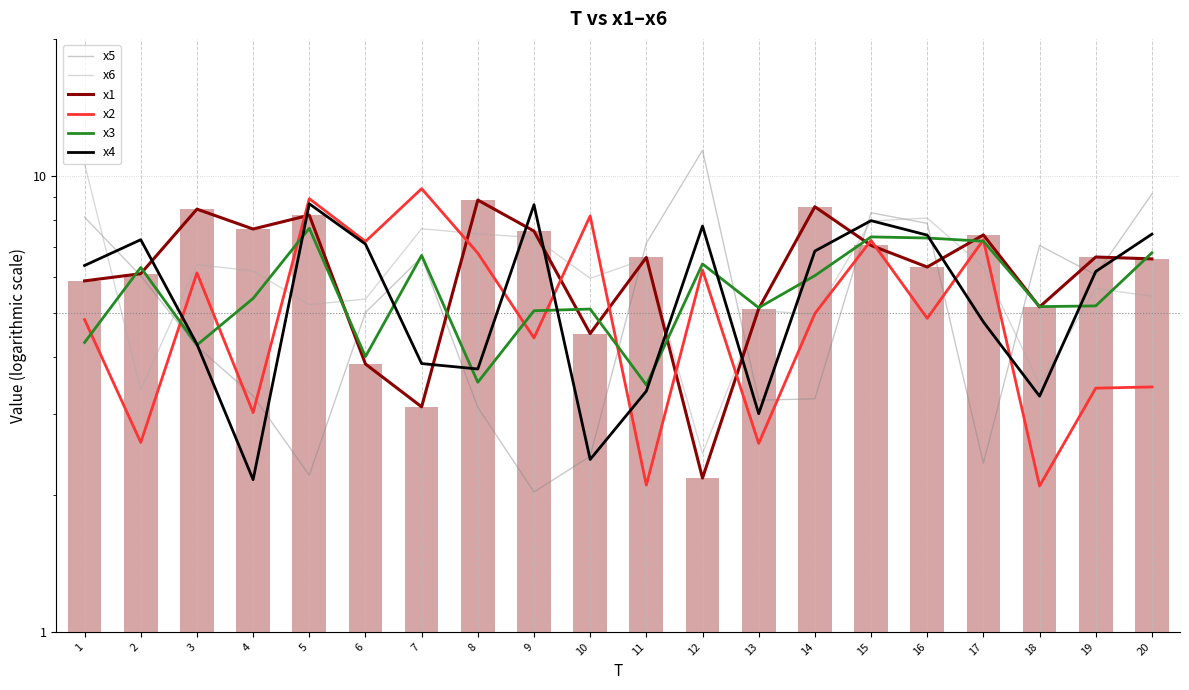

Which has a higher value, 15 or 16?

15